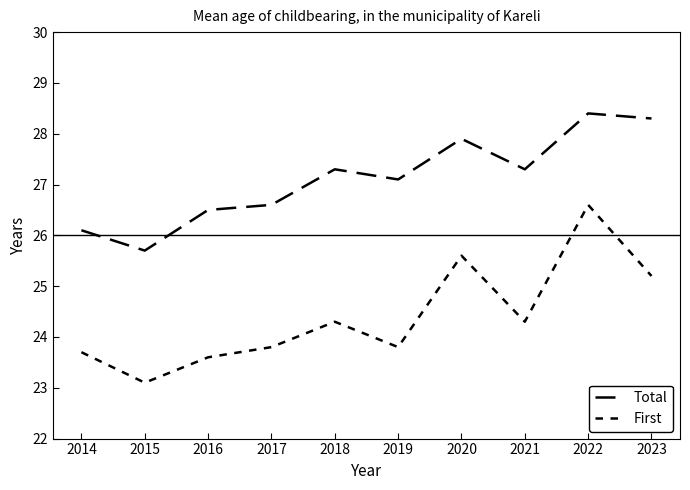

What is the difference between the second highest and minimum values in the Total series?

2.6